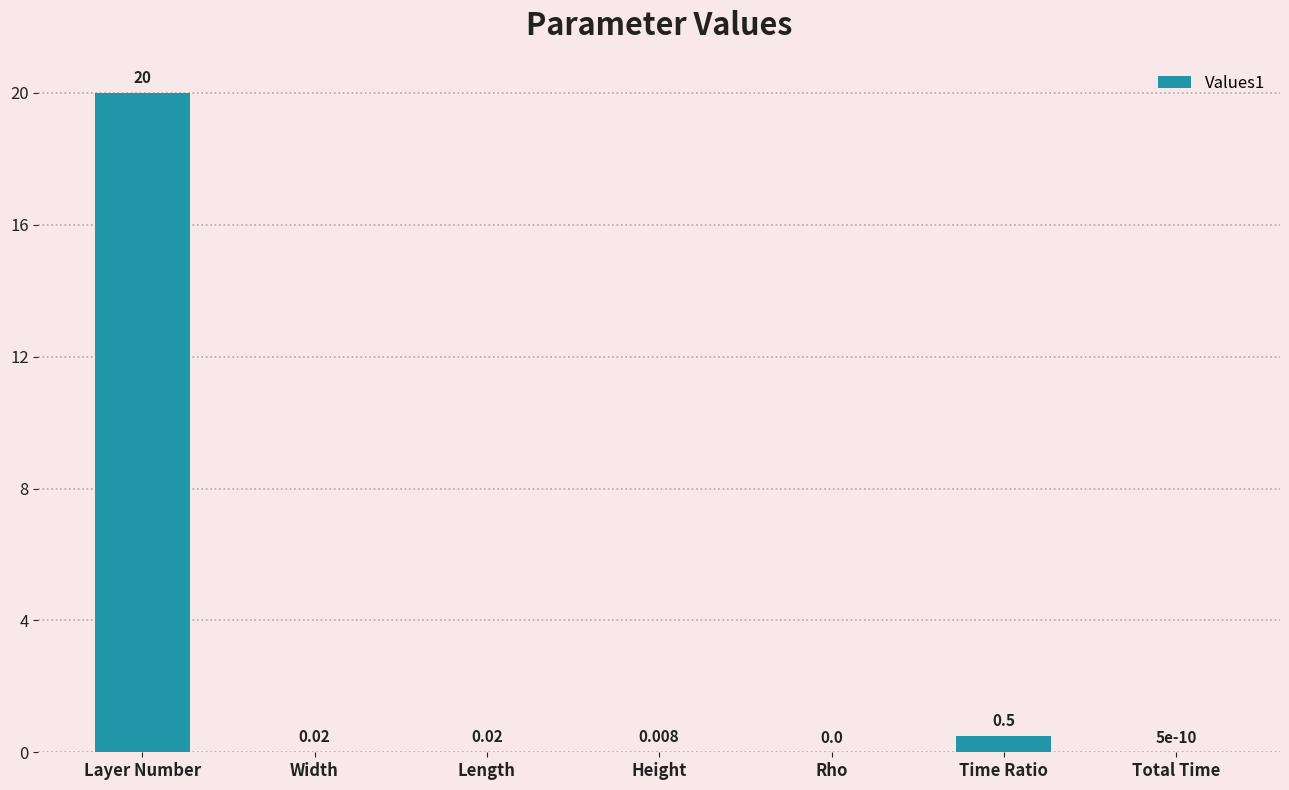

The chart shows a value of 0.0 at Length. True or false?

True